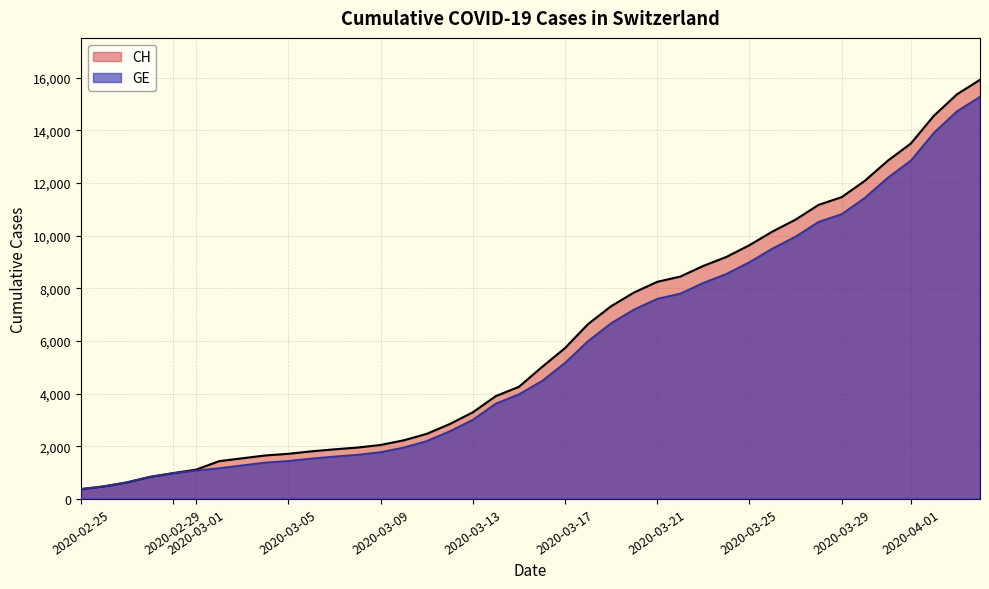

What is the average value of the CH series?

6053